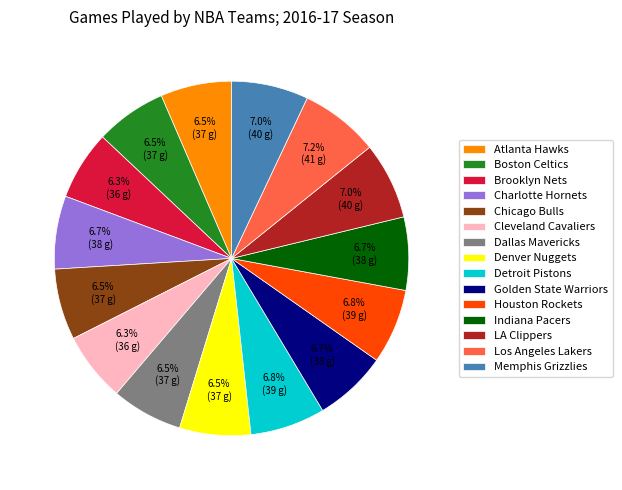

What is the ratio of the value at Denver Nuggets to the value at Boston Celtics?

1.0